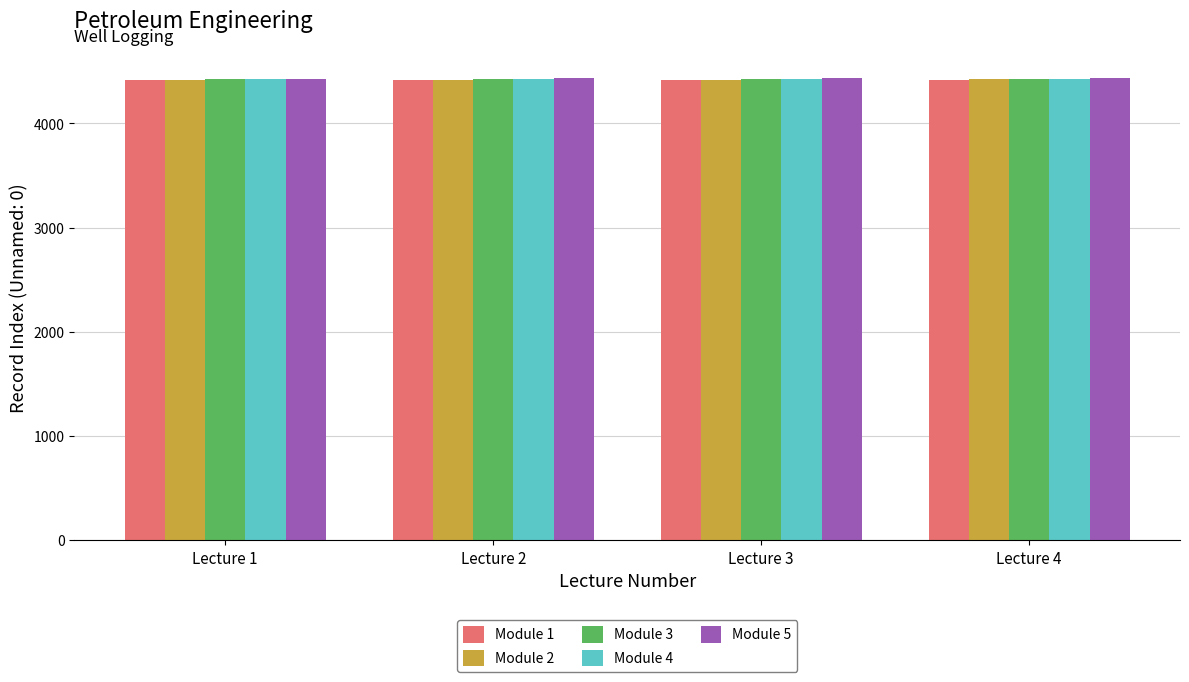

What is the spread (max minus min) of values at Lecture 2?

16